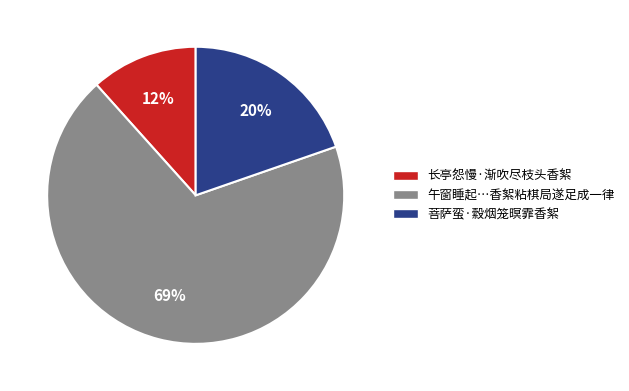

The 菩萨蛮·縠烟笼暝霏香絮 slice represents 20% of the pie. True or false?

True